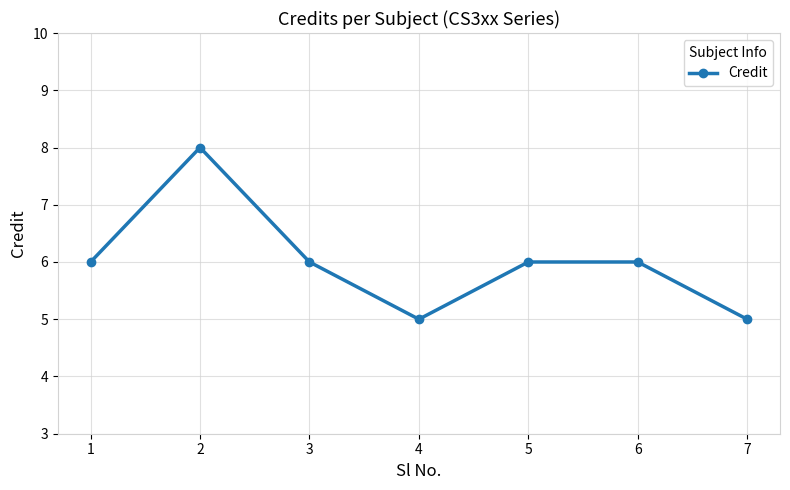

Is it true that the value at 6 is 6?

True